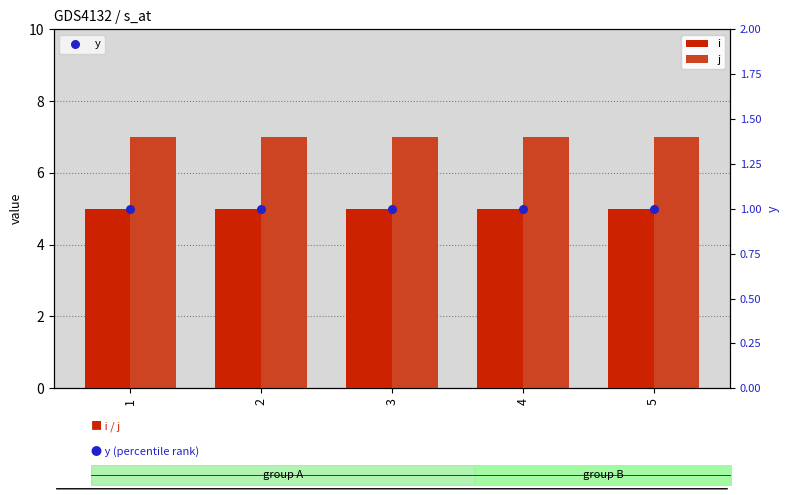

Which series has the largest Y range (max minus min)?

i